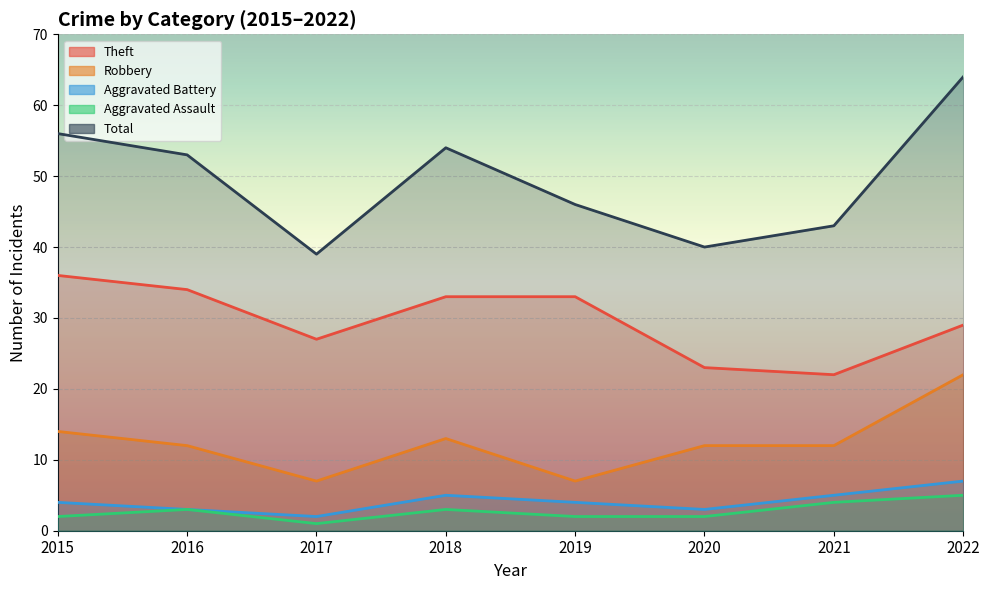

The Aggravated Assault series shows 4 at 2016. True or false?

False